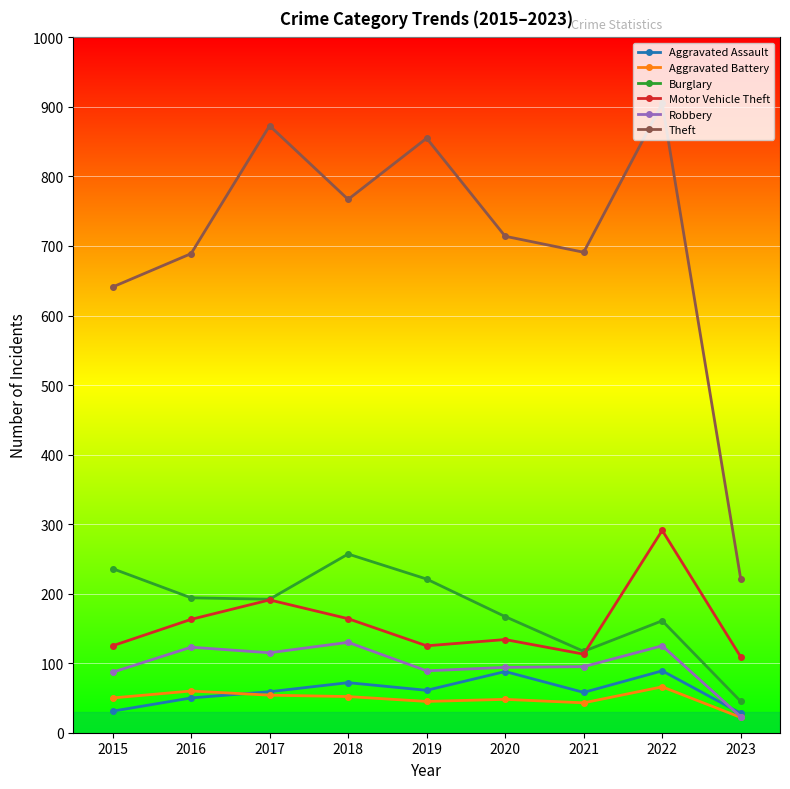

Between 2019 and 2020, which series saw the biggest shift?

Theft